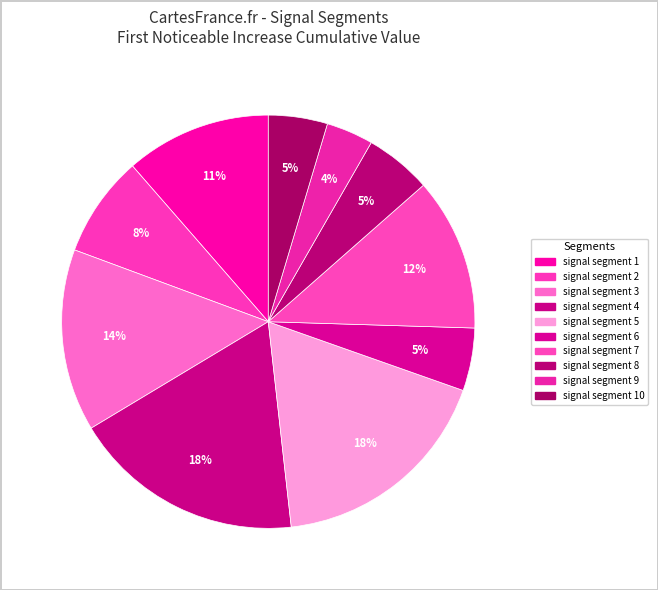

Which category has the smallest portion of the pie?

signal segment 9